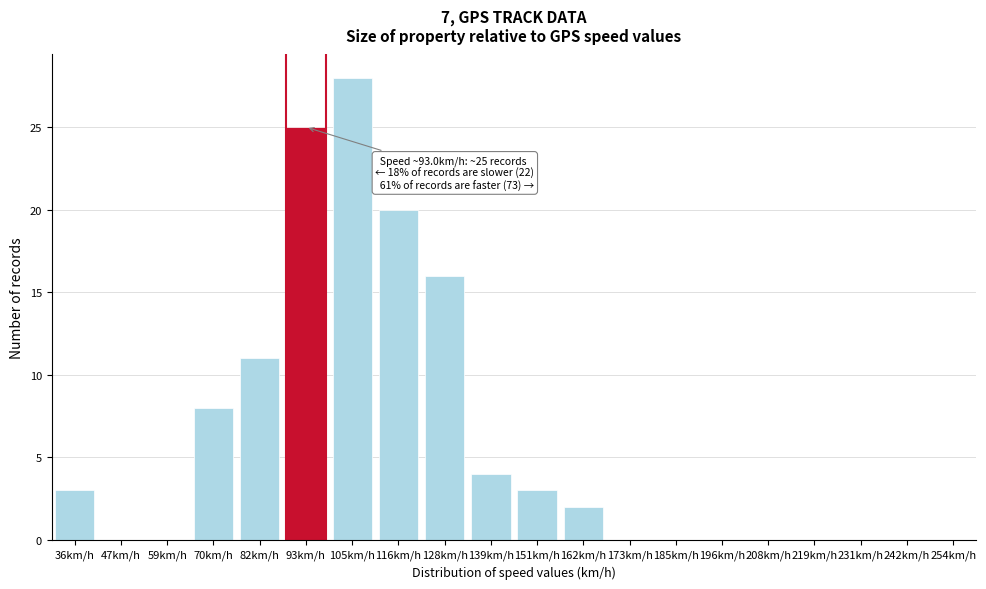

Reading left to right, transcribe all the data shown in this chart.

36km/h=3	47km/h=0	59km/h=0	70km/h=8	82km/h=11	93km/h=25	105km/h=28	116km/h=20	128km/h=16	139km/h=4	151km/h=3	162km/h=2	173km/h=0	185km/h=0	196km/h=0	208km/h=0	219km/h=0	231km/h=0	242km/h=0	254km/h=0